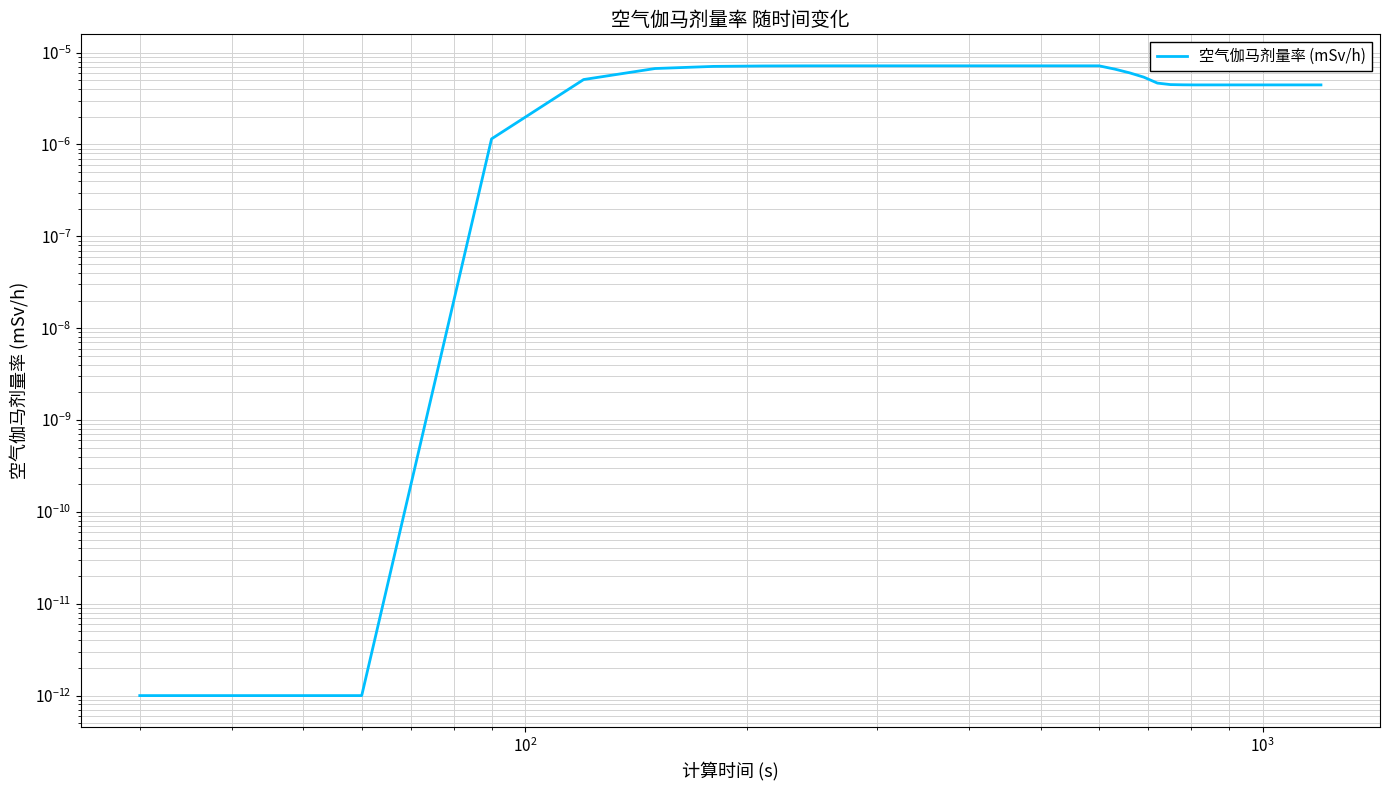

Is this an area chart (filled region under the line)?

No